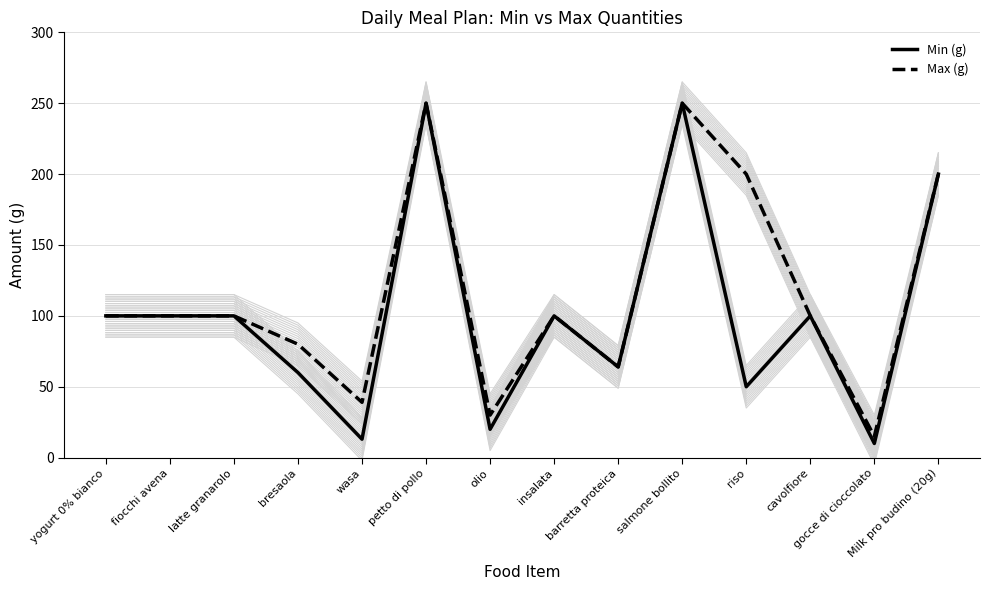

What is the greatest value displayed?

250